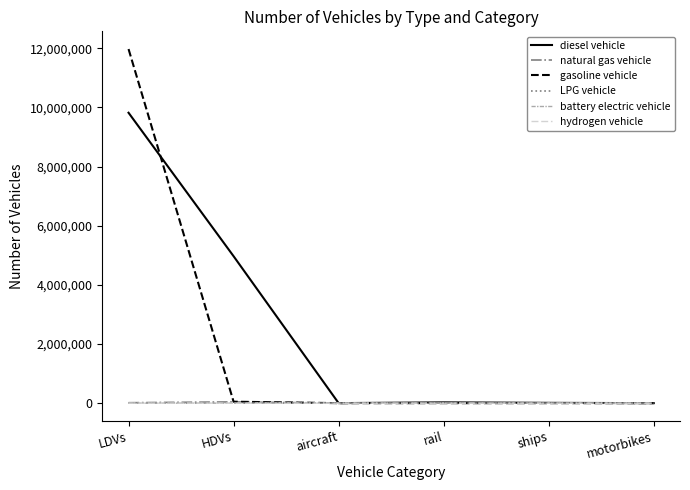

At which category does the chart reach its peak across all series?

LDVs